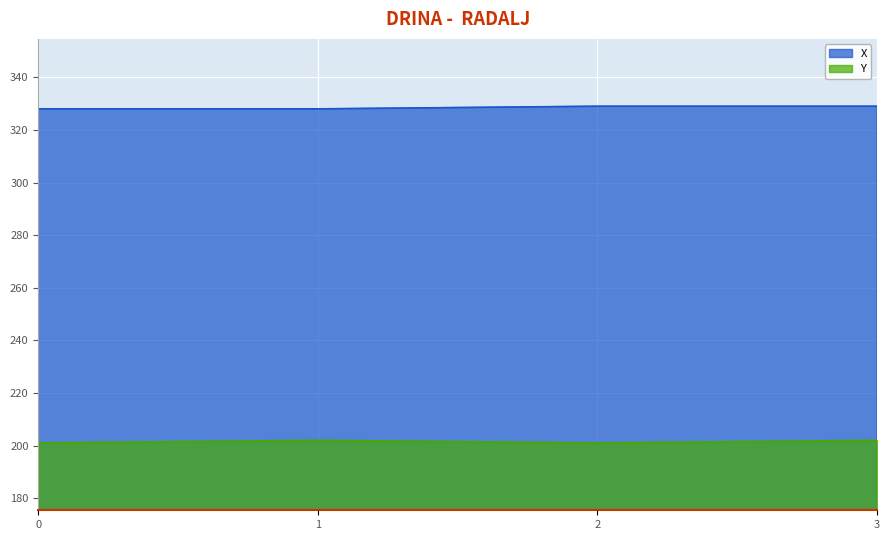

What is the difference between the second highest and minimum values in the X series?

1